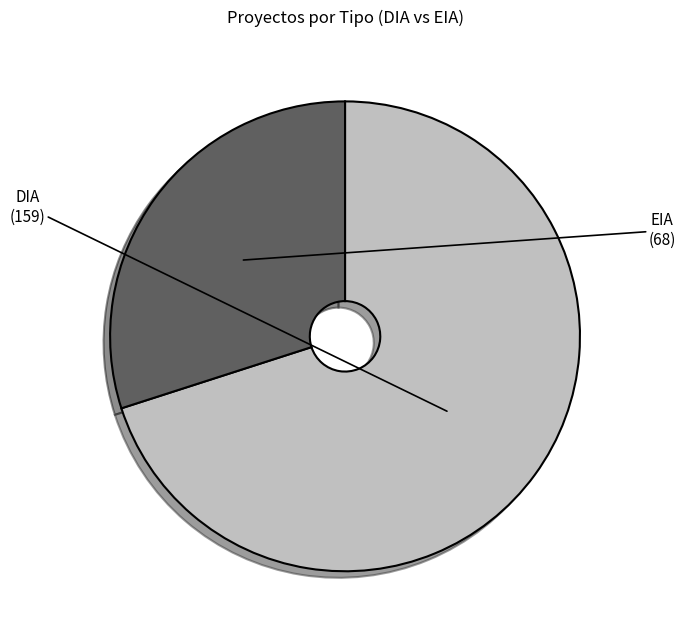

Rank the categories by value from lowest to highest.

EIA, DIA